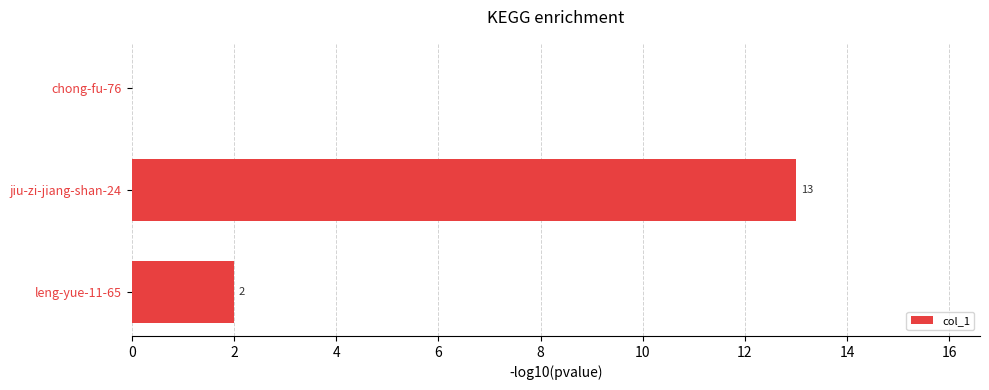

Reading top to bottom, list all the values displayed in this chart.

chong-fu-76=0	jiu-zi-jiang-shan-24=13	leng-yue-11-65=2